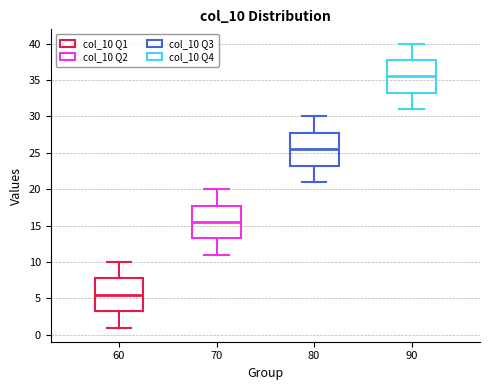

Reading left to right, transcribe this box plot: for each box, give where its median line is, the range the box spans, and where its two whiskers end, as read against the y-axis. The values are not printed on the chart, so give them approximately, as read against the axis.

60: median 5.5, box 3.5 to 8.0, whiskers 1.0 to 10.0
70: median 15.5, box 13.5 to 18.0, whiskers 11.0 to 20.0
80: median 25.5, box 23.5 to 28.0, whiskers 21.0 to 30.0
90: median 35.5, box 33.5 to 38.0, whiskers 31.0 to 40.0